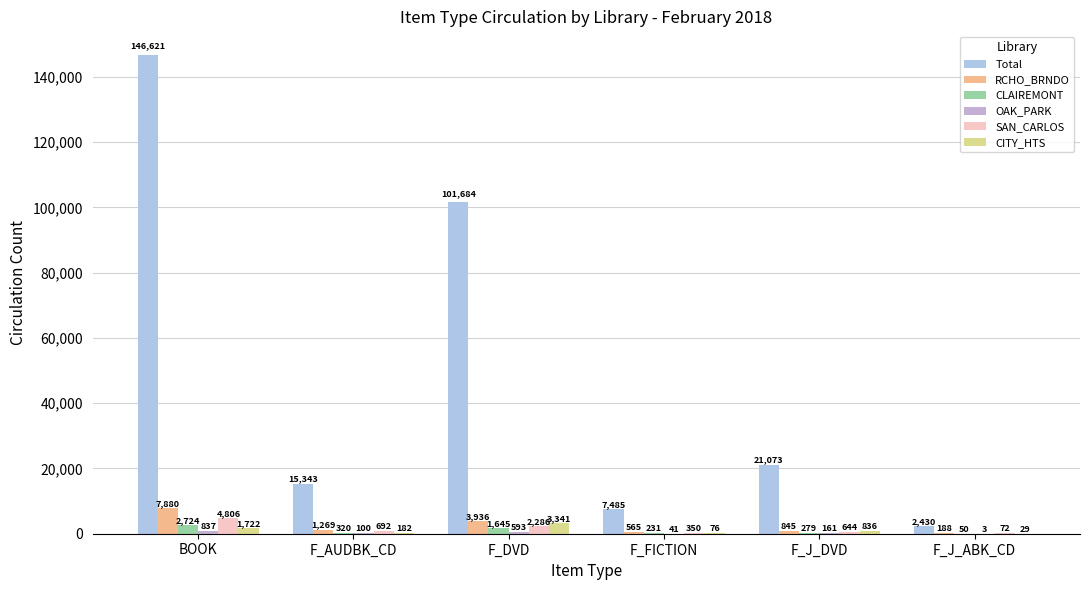

Rank the series by their maximum value, from highest to lowest.

Total, RCHO_BRNDO, SAN_CARLOS, CITY_HTS, CLAIREMONT, OAK_PARK